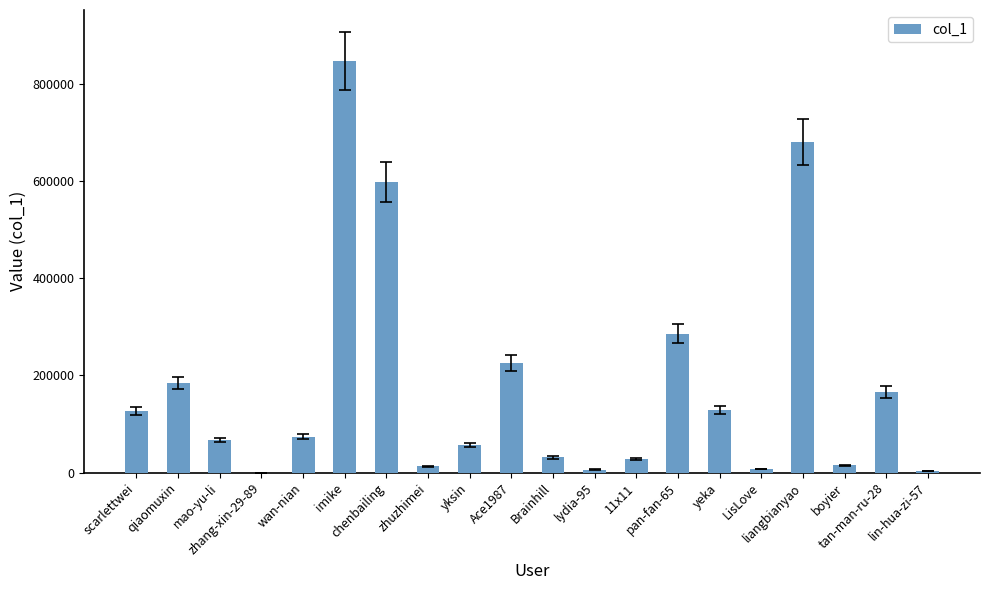

What is the maximum value shown in the chart?

846739